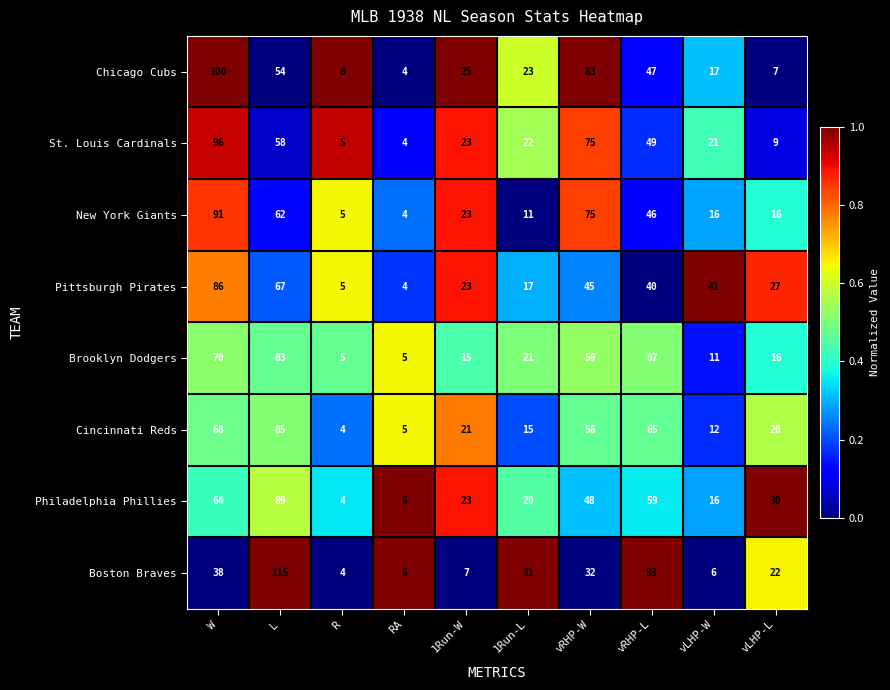

What is the lowest value of the Brooklyn Dodgers series?

5